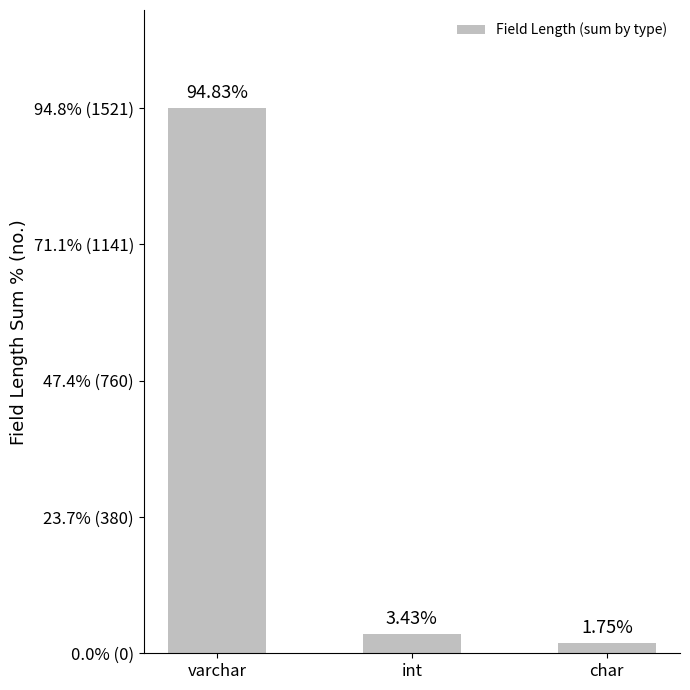

Are the bars horizontal?

No